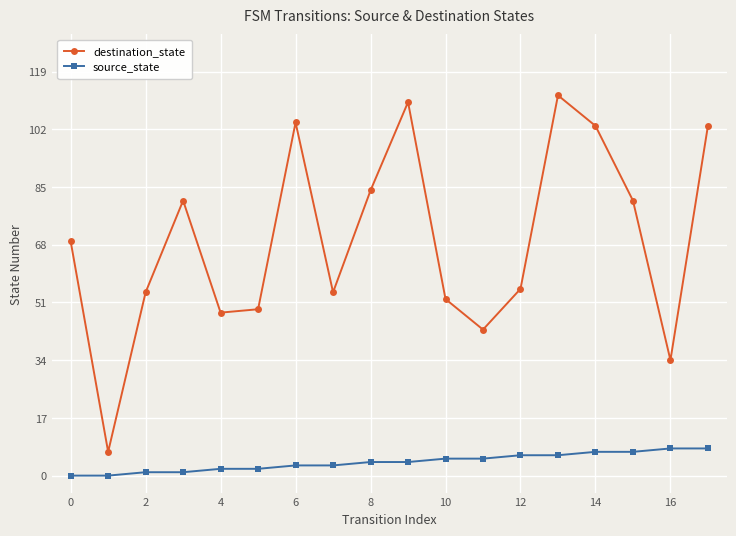

How many lines are shown in the chart?

2